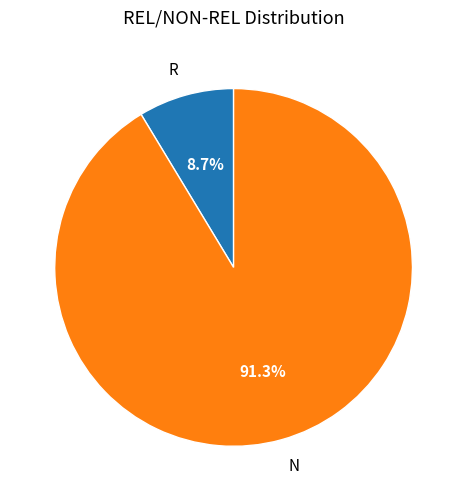

What portion of the pie excludes R?

91.3%